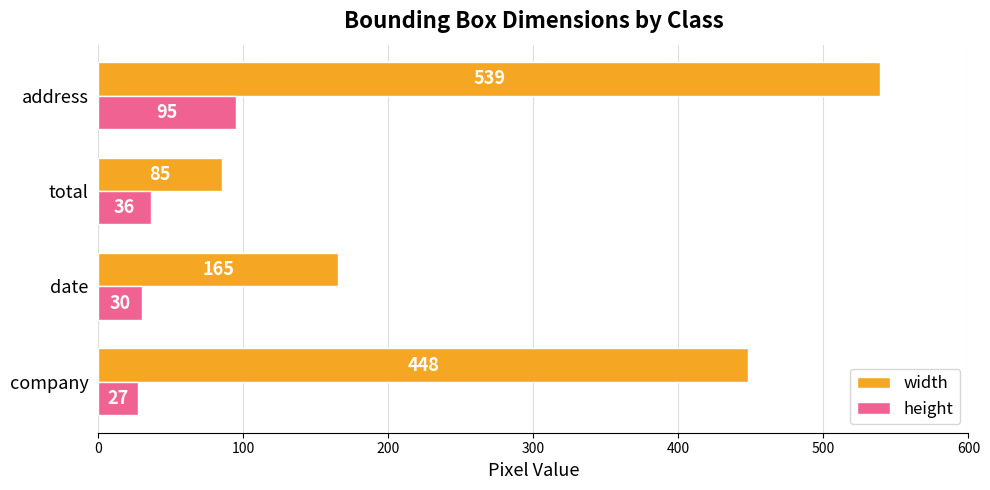

List the labels in order of height value, largest first.

address, total, date, company